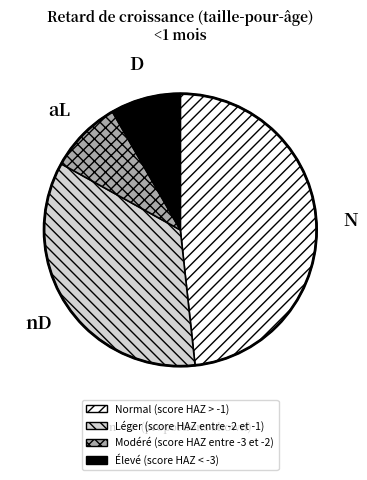

Does Normal (score HAZ > -1) account for over 50% of the chart?

No